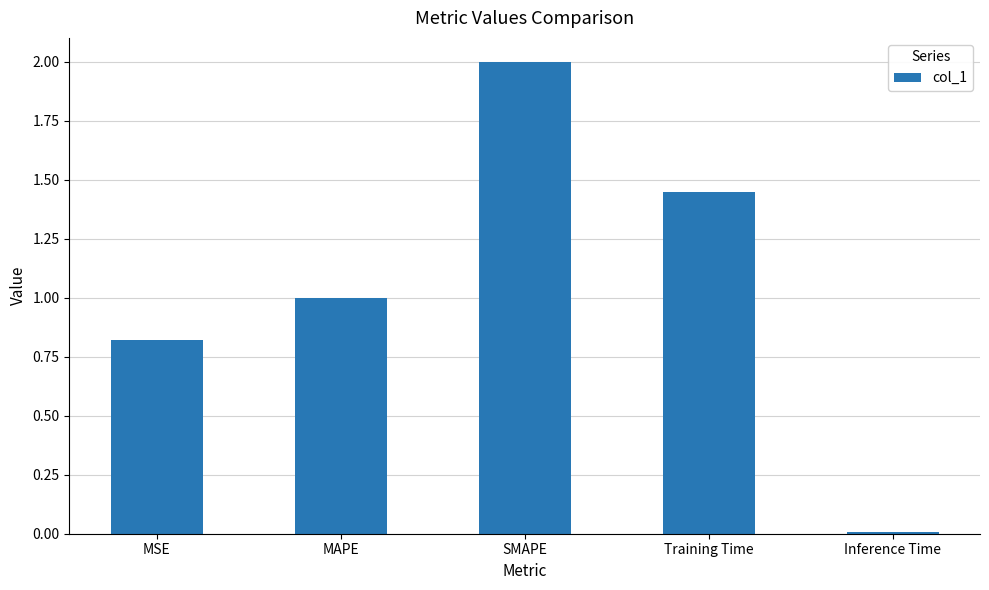

Which has a higher value, MSE or Inference Time?

MSE